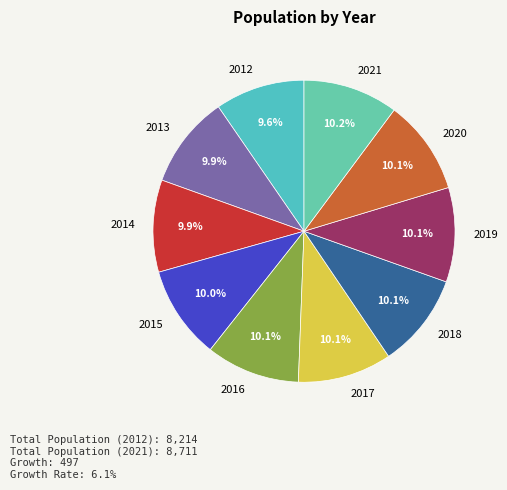

Approximately how many times larger is the value at 2020 compared to 2021?

1.0